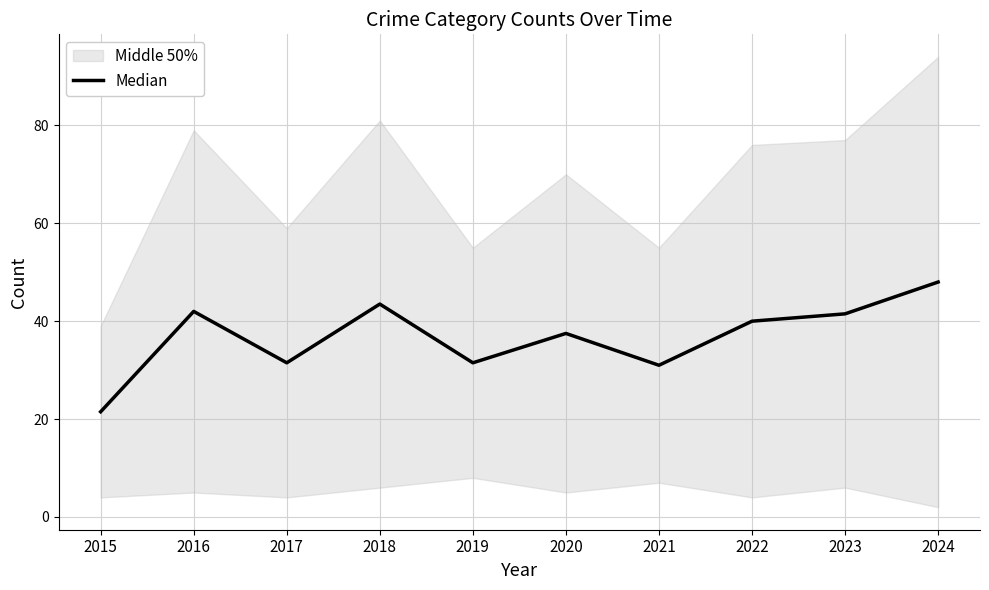

Is it true that the value at 2021 is 31.0?

True